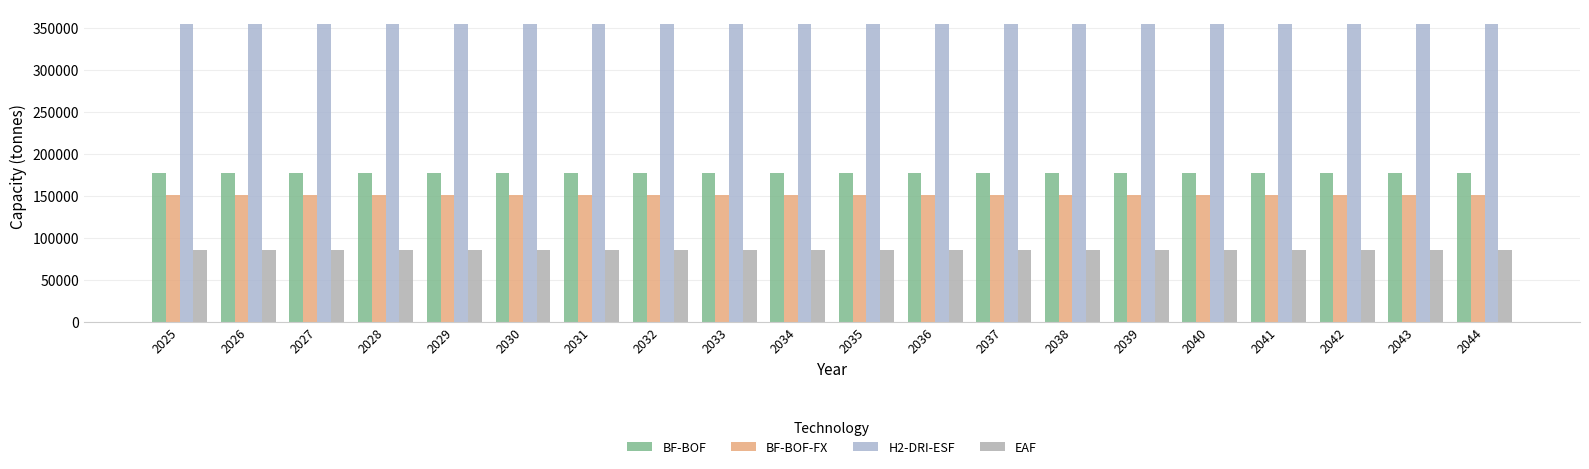

Are the bars horizontal?

No